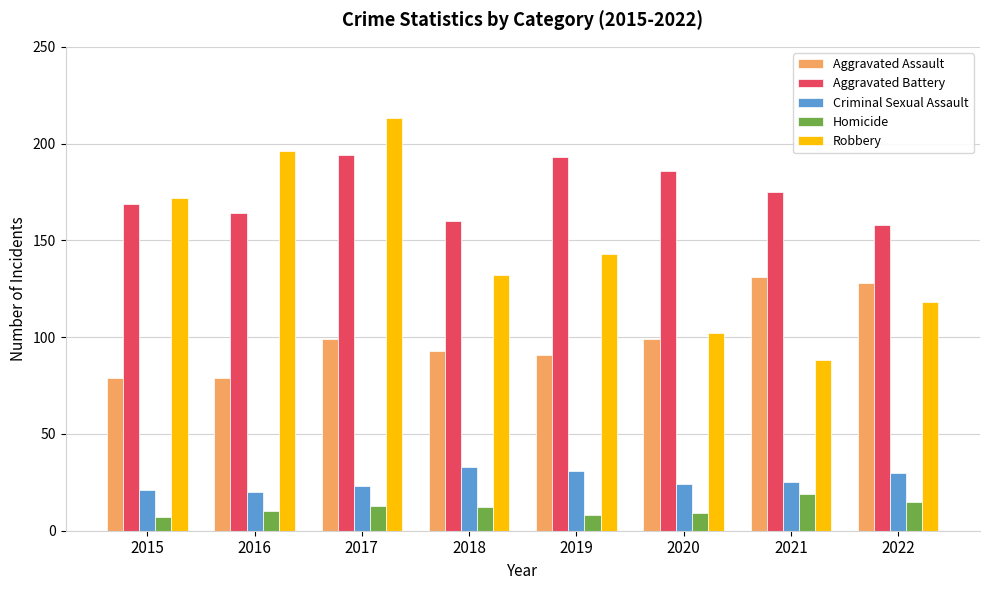

At which label does Robbery first exceed 143?

2015